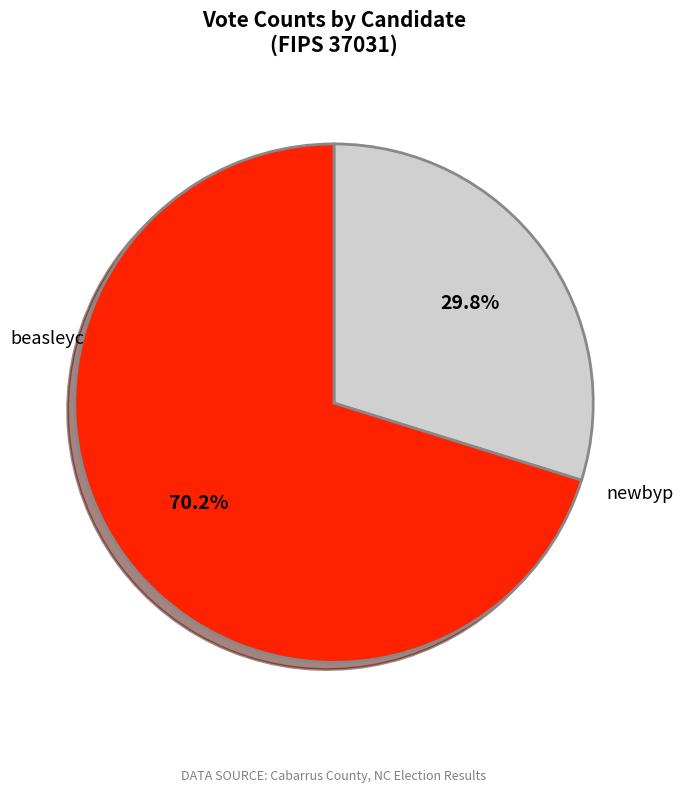

Which slice represents more than half of the pie?

newbyp